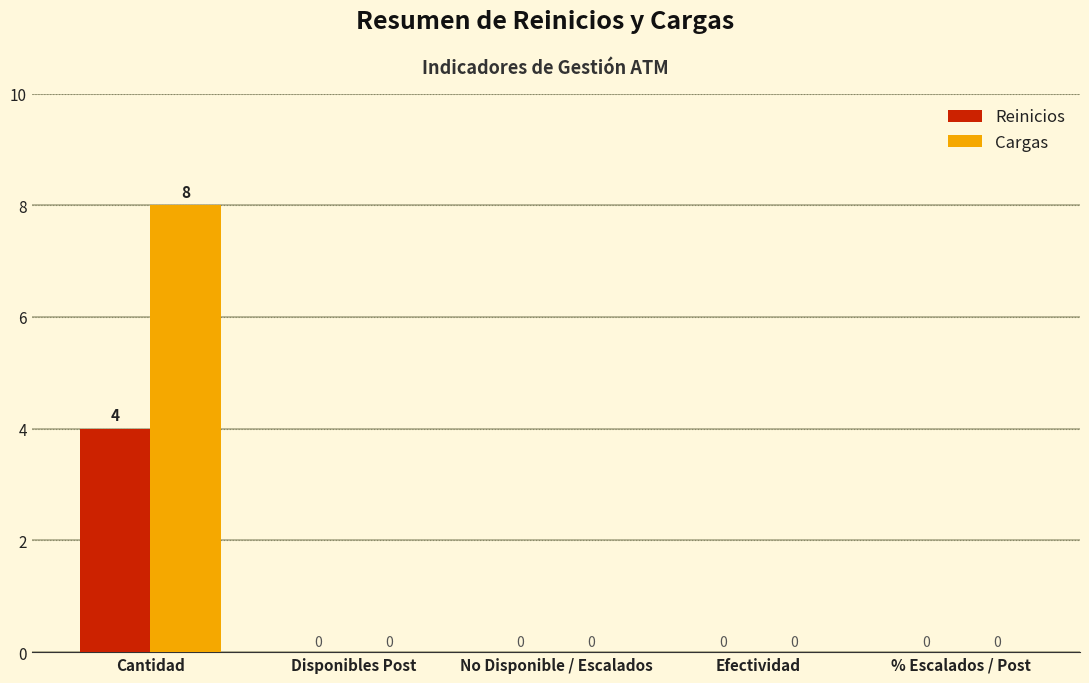

What is the total value across all series at Cantidad?

12